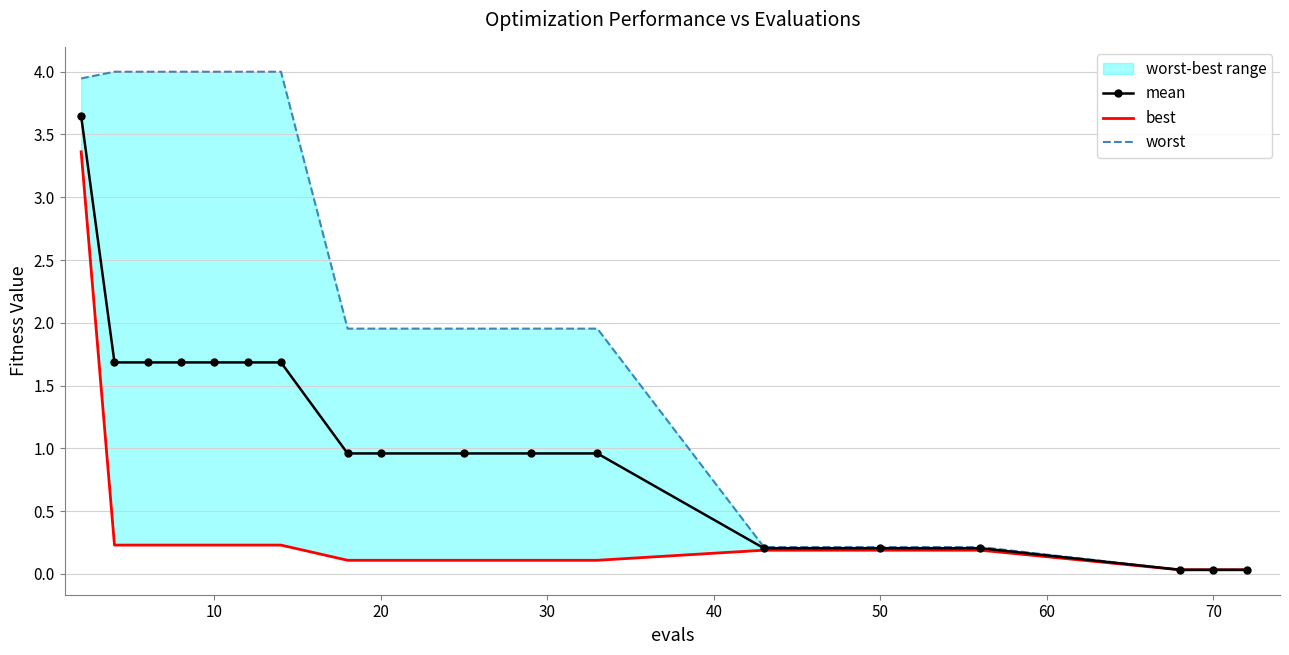

Which series has the widest spread of values?

worst